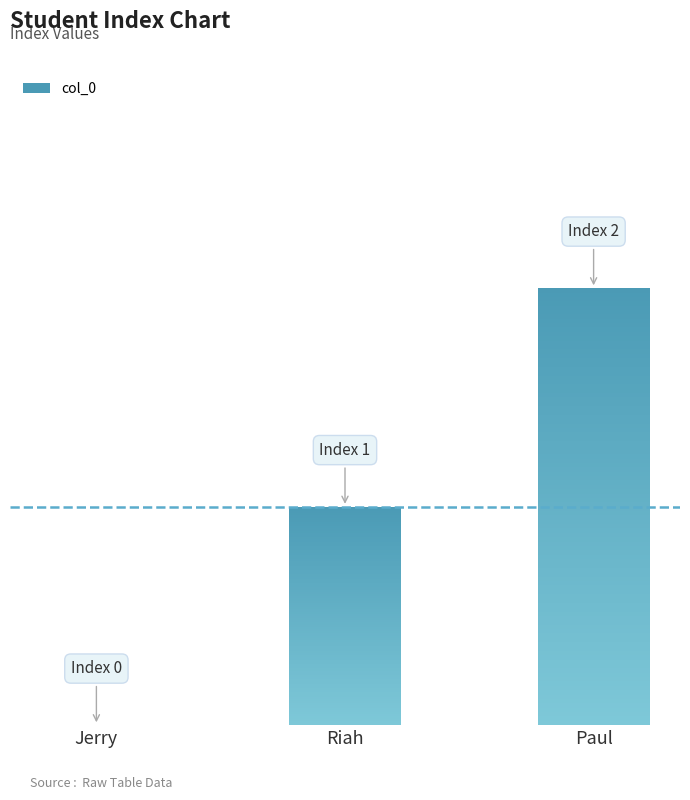

What is the ratio of the value at Riah to the value at Paul?

0.5